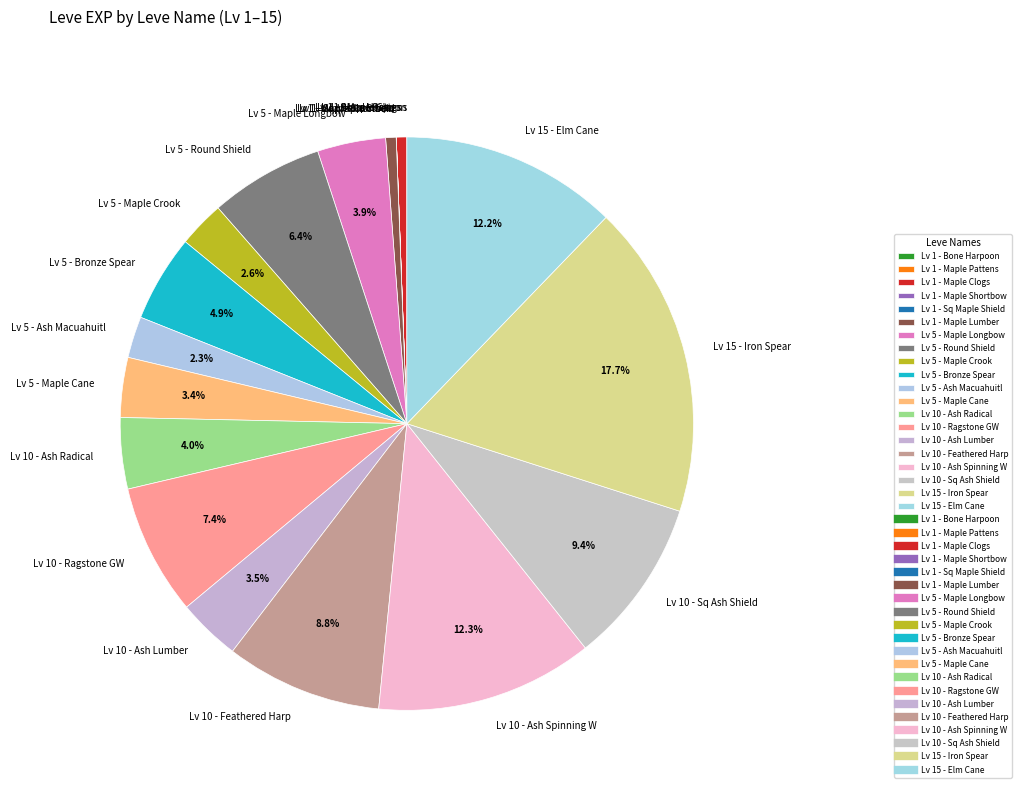

Is there any slice that represents more than half of the pie?

No